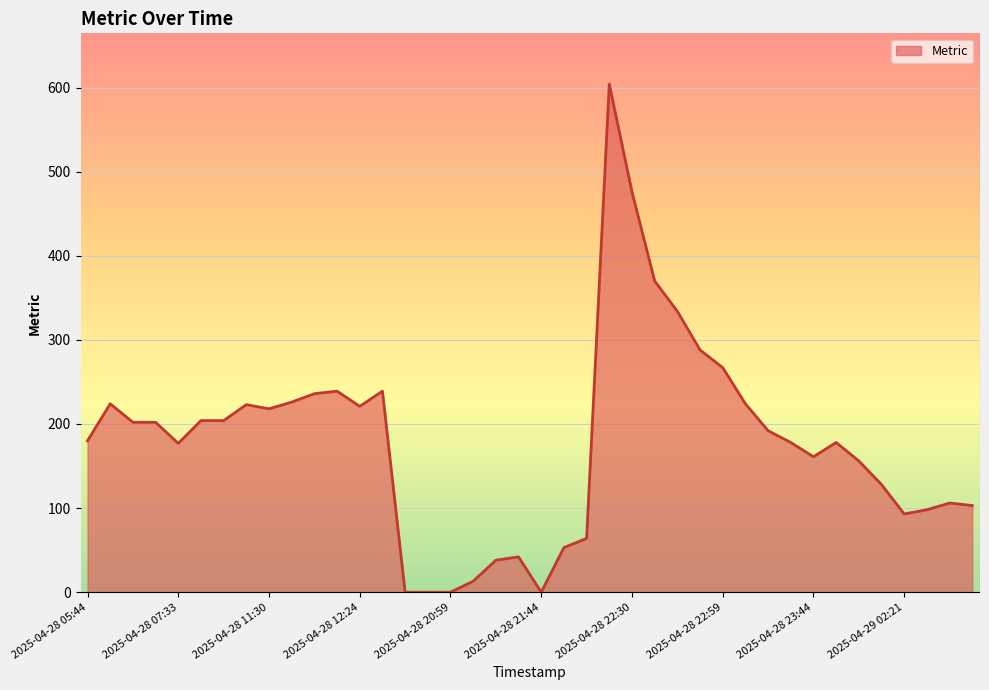

What is the maximum value shown in the chart?

604